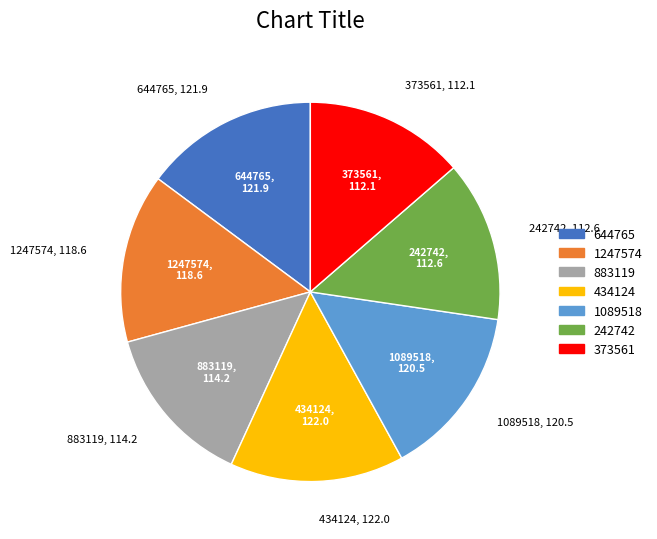

Is there any slice that represents more than half of the pie?

No